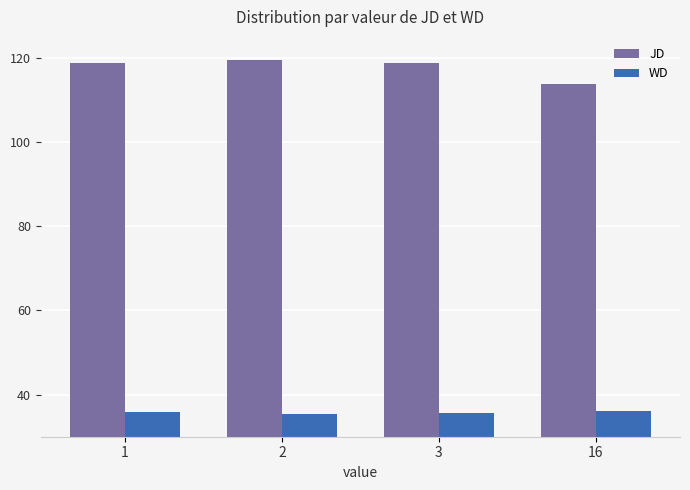

At how many categories does at least one series exceed 44?

4